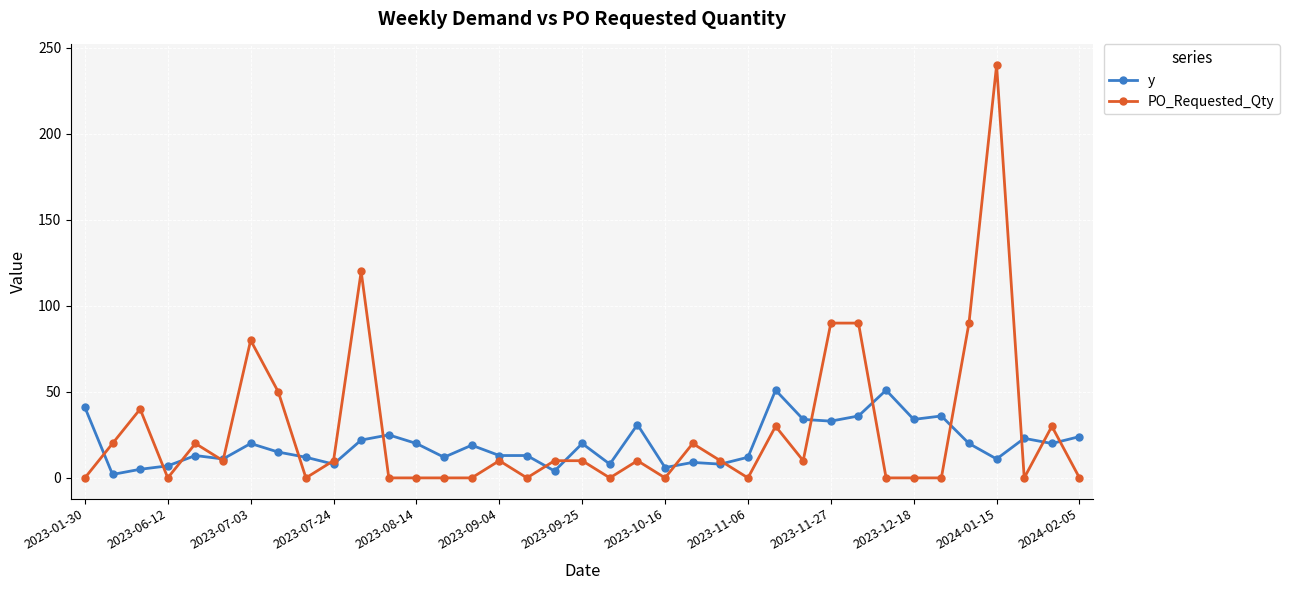

How many distinct data groups are displayed?

2